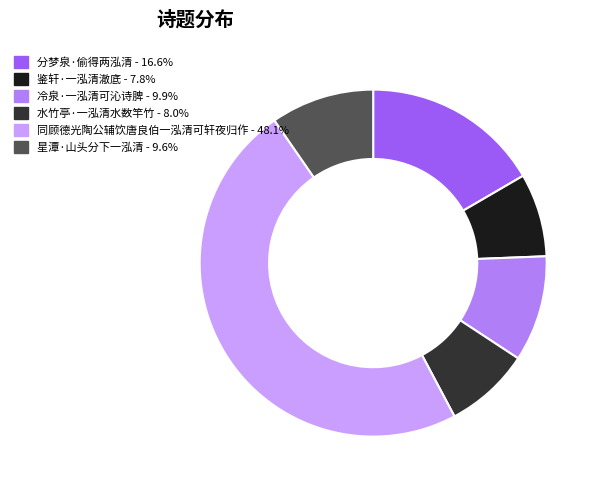

Is there any slice that represents more than half of the pie?

No